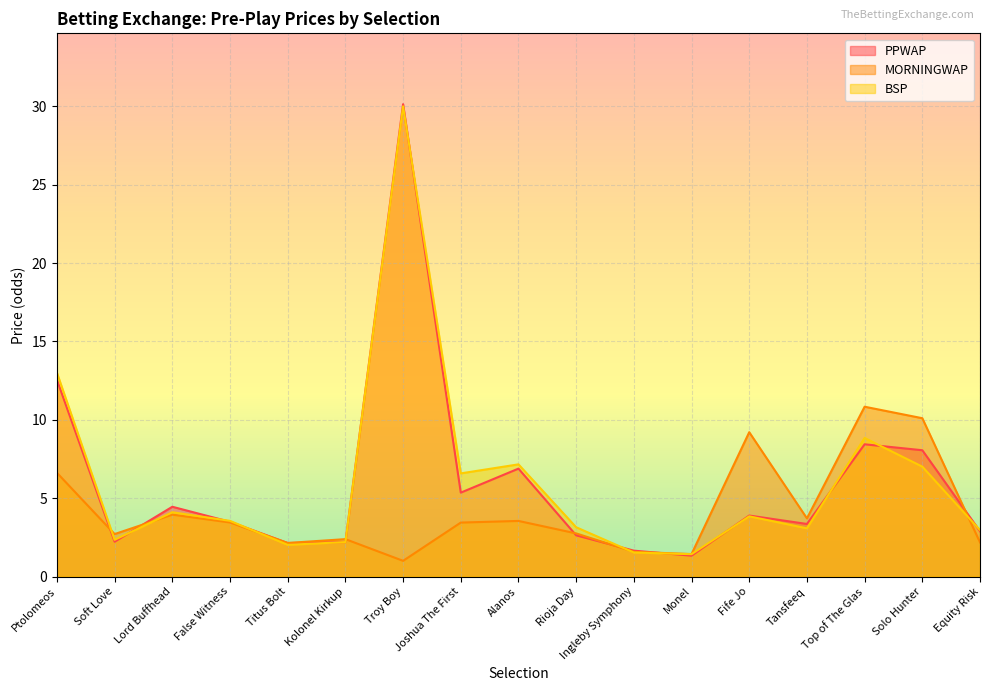

What position from the left is Joshua The First?

8